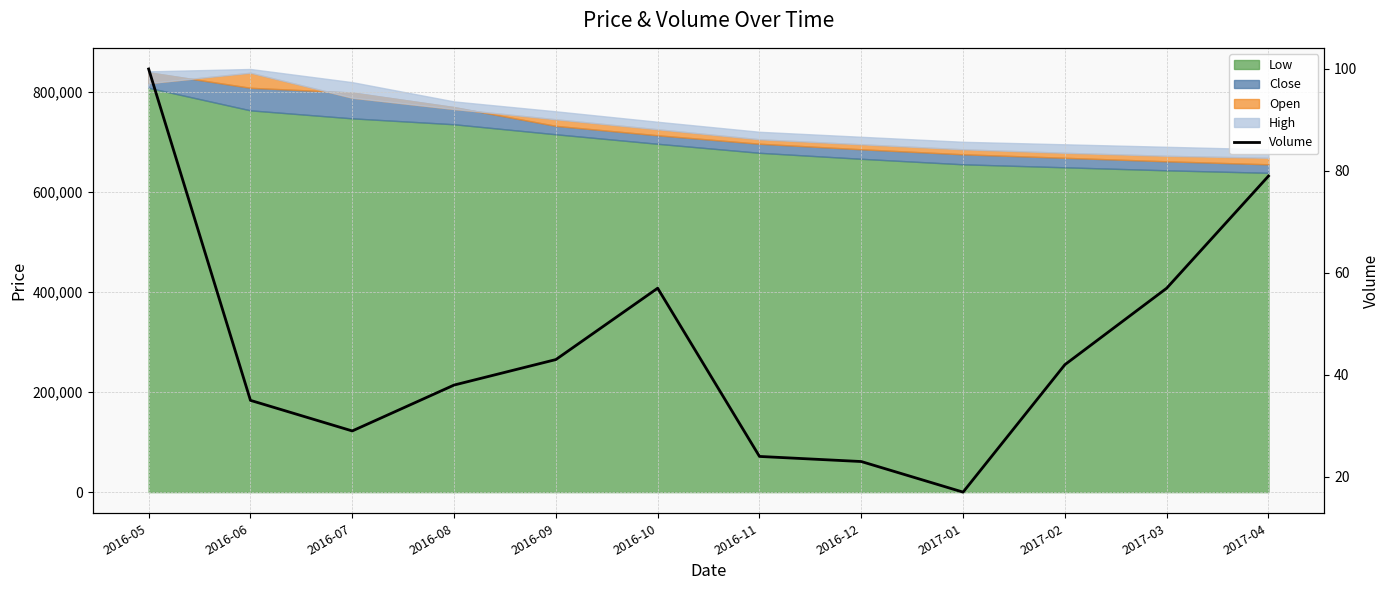

What is the difference between the maximum and minimum values?

83